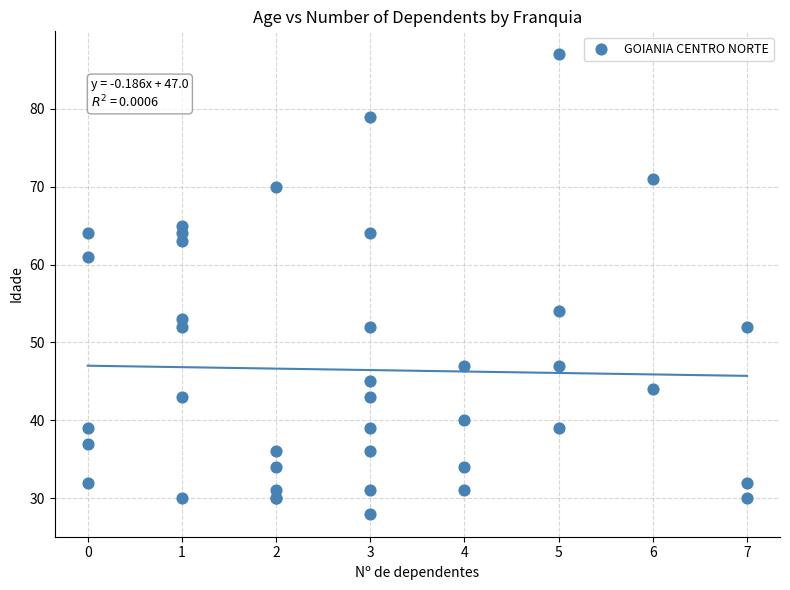

What Y value in the scatter plot is closest to 57?

54